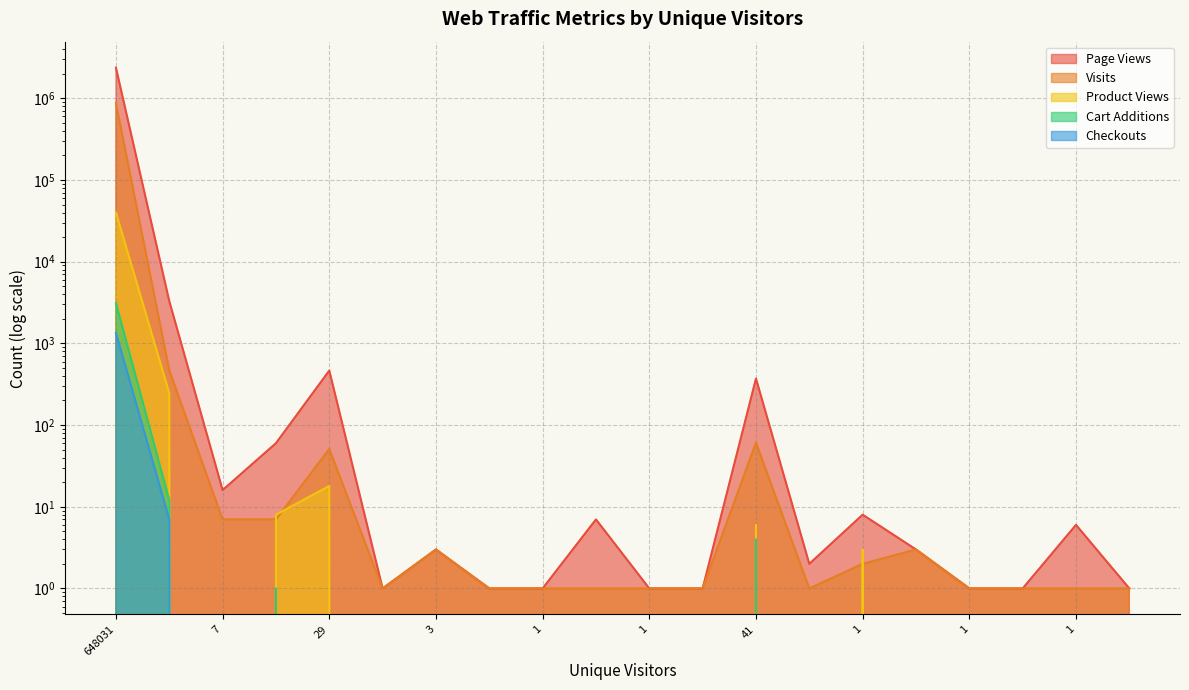

How many categories are shown in the chart?

20